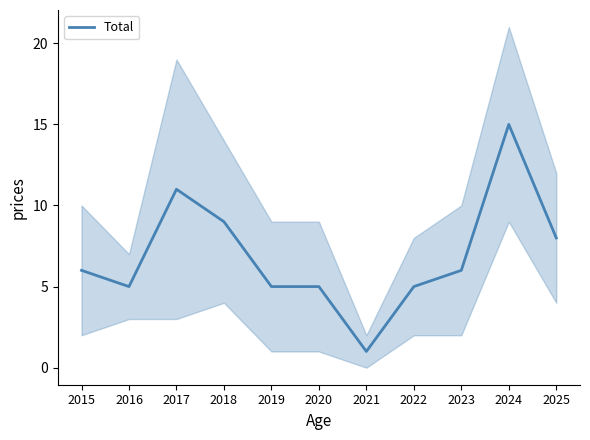

Does the chart display data point markers on the line(s)?

No